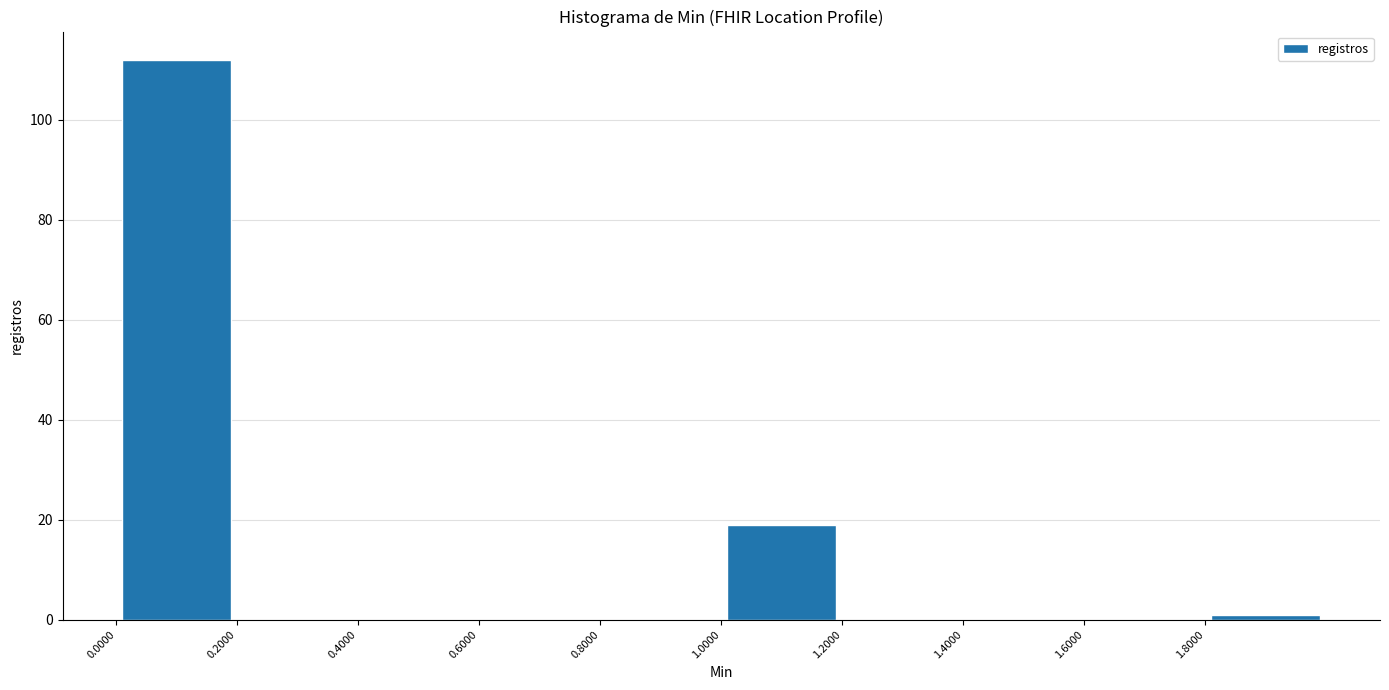

Reading left to right, list every bar in this chart as the range it spans on the x-axis followed by its height. The values are not printed on the chart, so give them approximately, as read against the axis.

0.0 to 0.2: 112
0.2 to 0.4: 0
0.4 to 0.6: 0
0.6 to 0.8: 0
0.8 to 1.0: 0
1.0 to 1.2: 20
1.2 to 1.4: 0
1.4 to 1.6: 0
1.6 to 1.8: 0
1.8 to 2.0: under 2